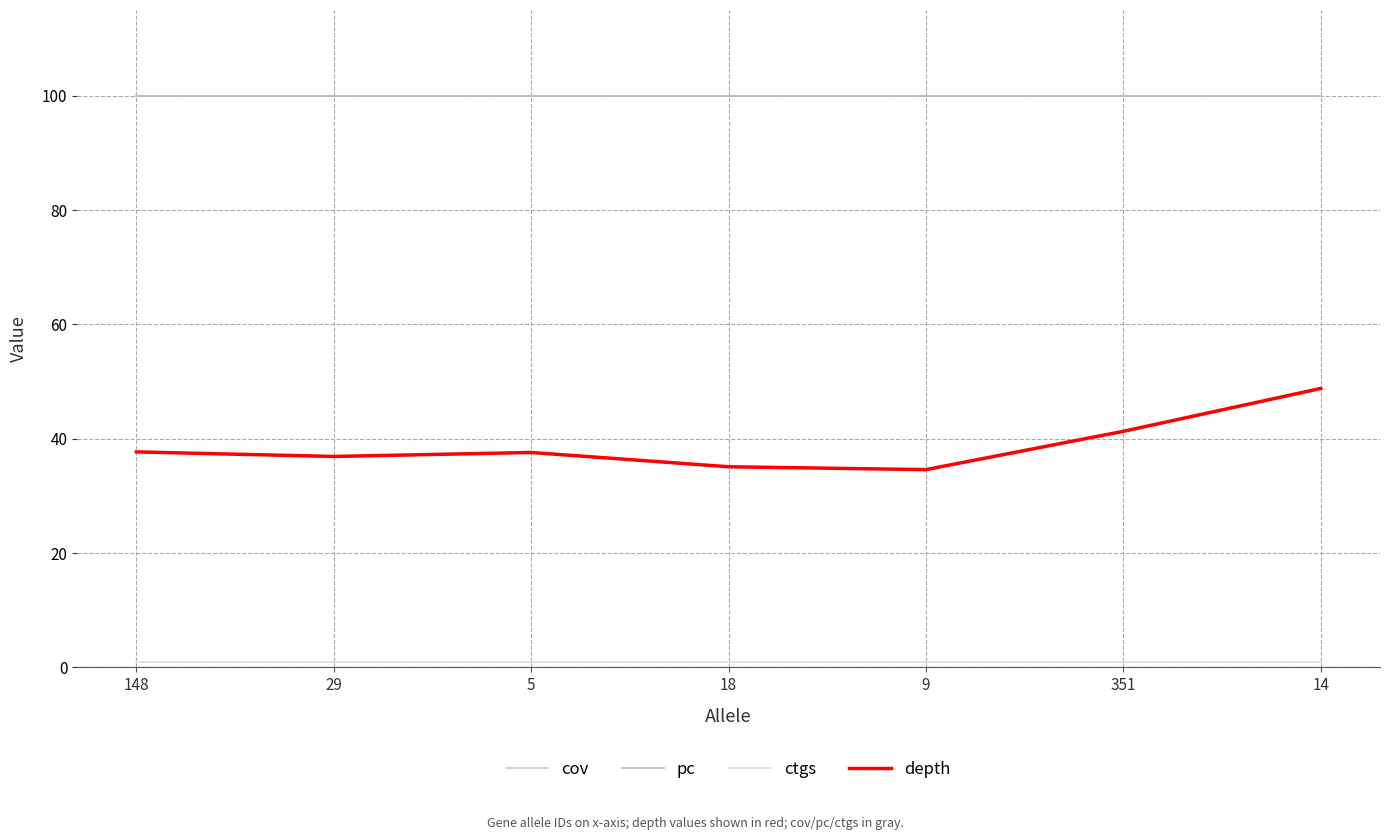

At which category is the sum across all series the highest?

14